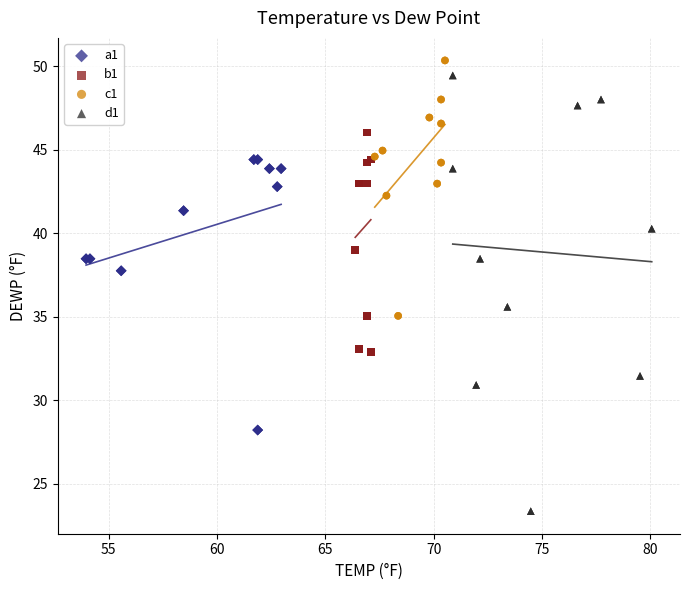

Which series reaches the minimum Y coordinate?

d1